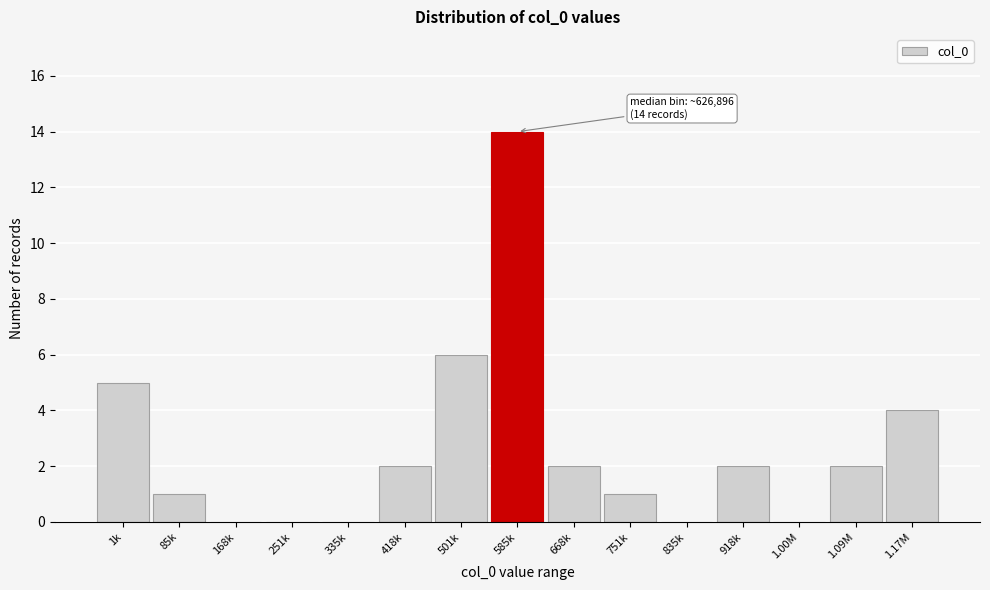

Reading right to left, extract all data points from this chart.

1.17M=4	1.09M=2	1.00M=0	918k=2	835k=0	751k=1	668k=2	585k=14	501k=6	418k=2	335k=0	251k=0	168k=0	85k=1	1k=5